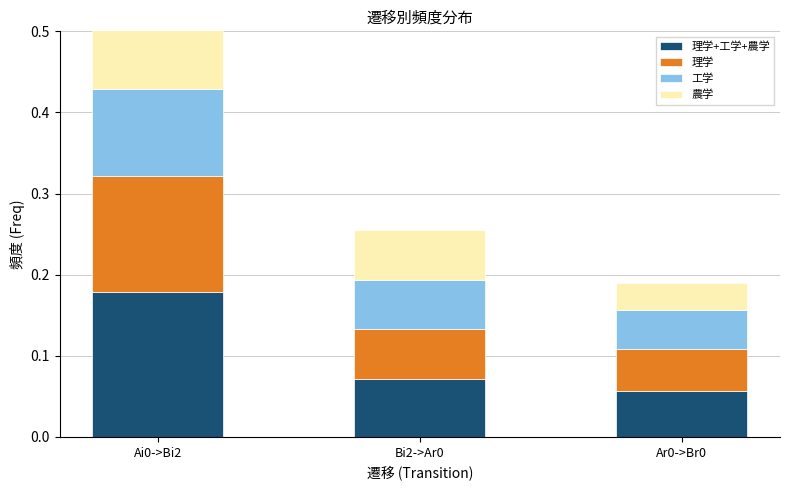

Is it true that 理学 equals 0.1 at Bi2->Ar0?

False